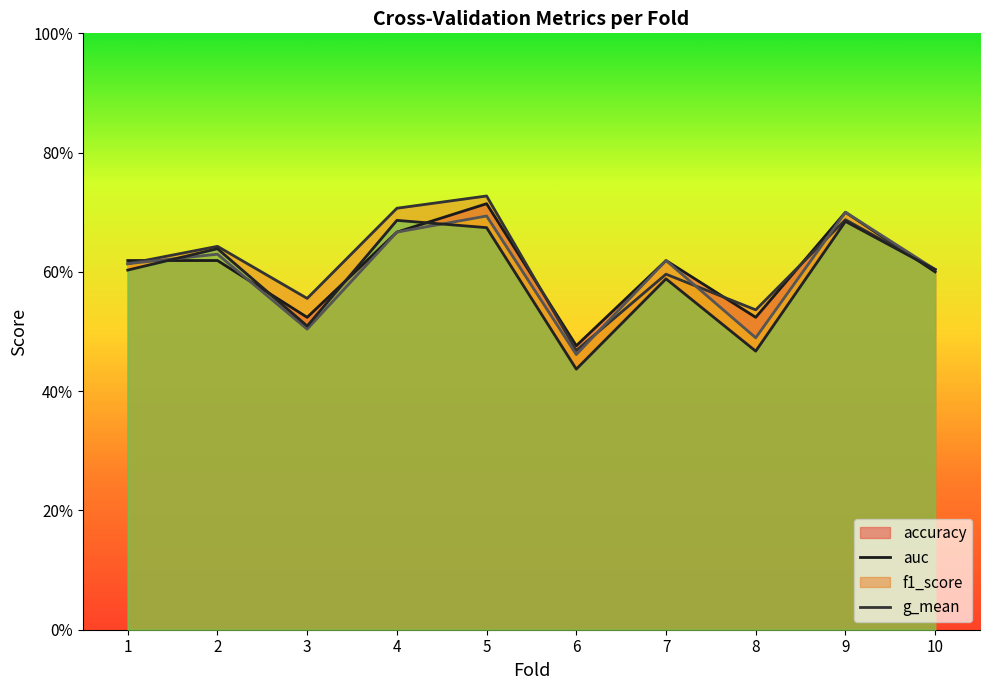

What is the spread (max minus min) of values at 8?

0.1